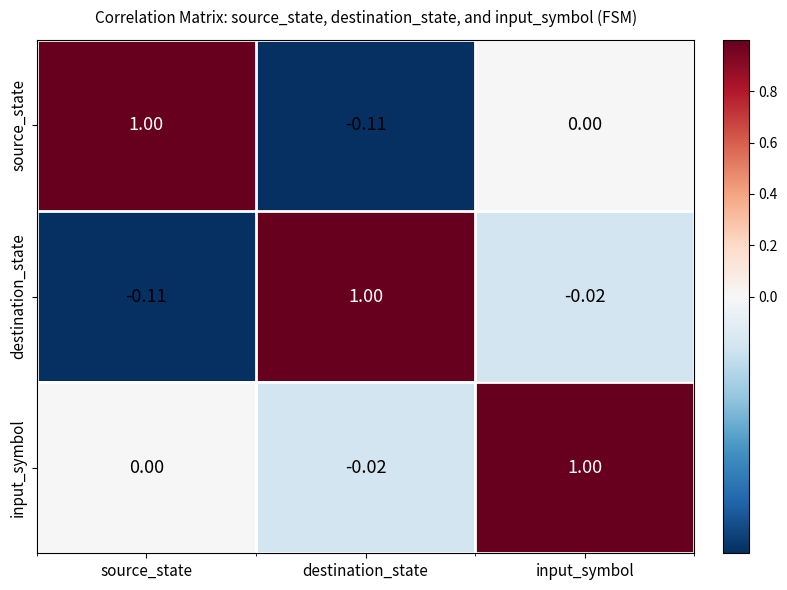

How many values in source_state are below zero?

1